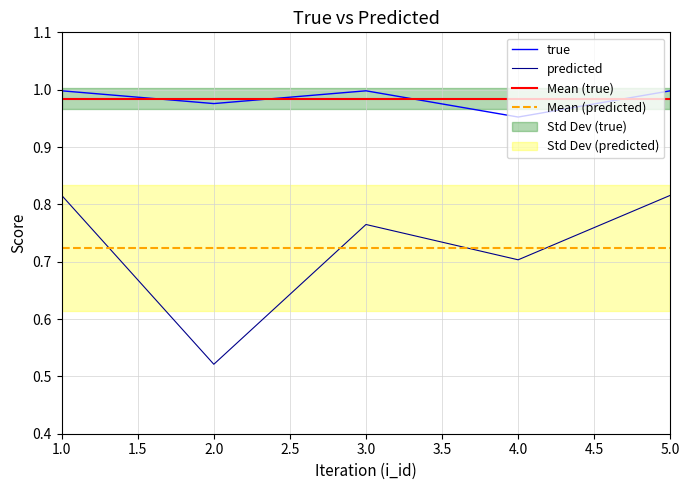

Between 3 and 4, which is larger?

3